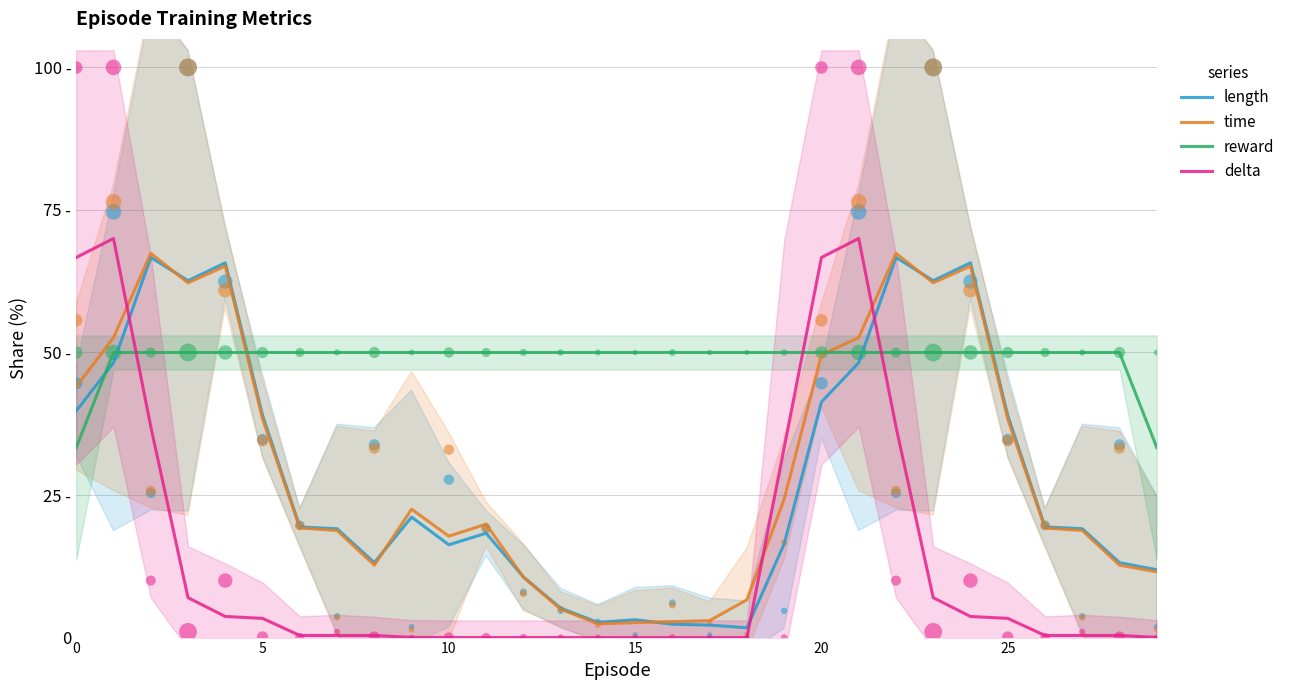

Which series reaches the maximum Y coordinate?

delta